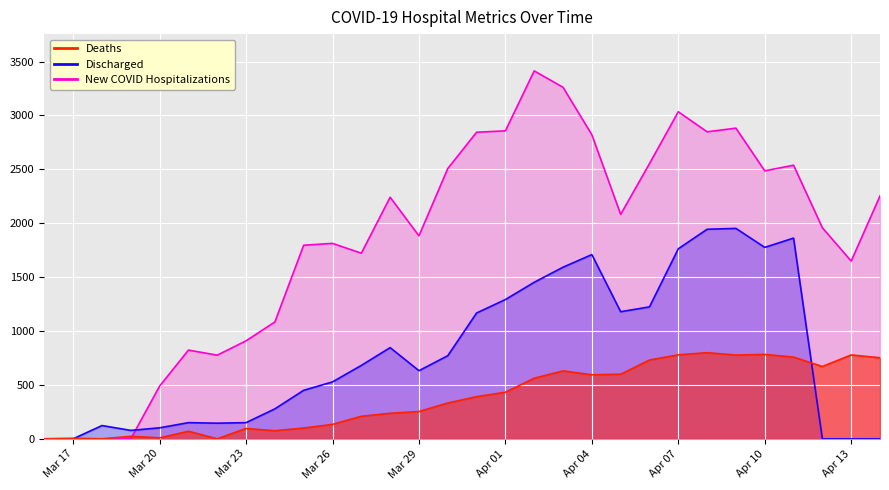

At how many categories does at least one series exceed 1898?

16